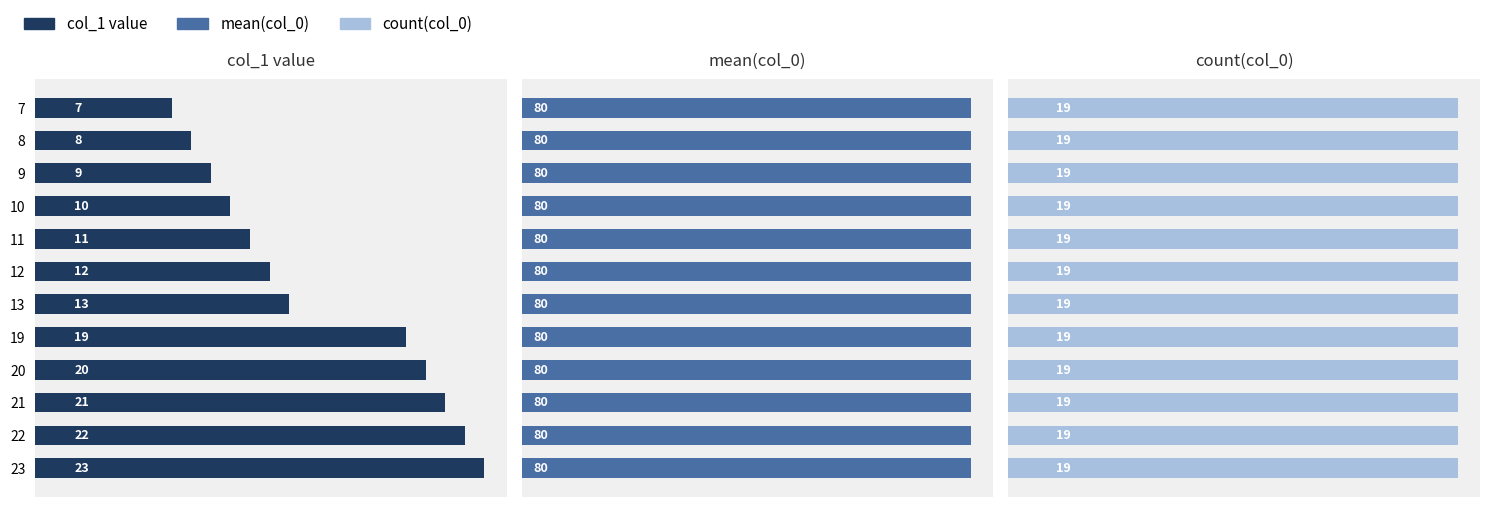

At how many categories does at least one series exceed 14?

5